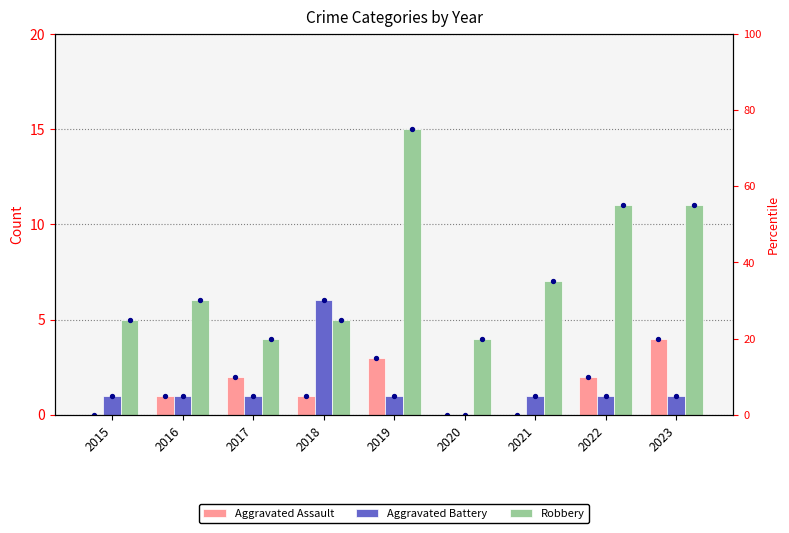

Which series reaches the maximum Y coordinate?

Robbery